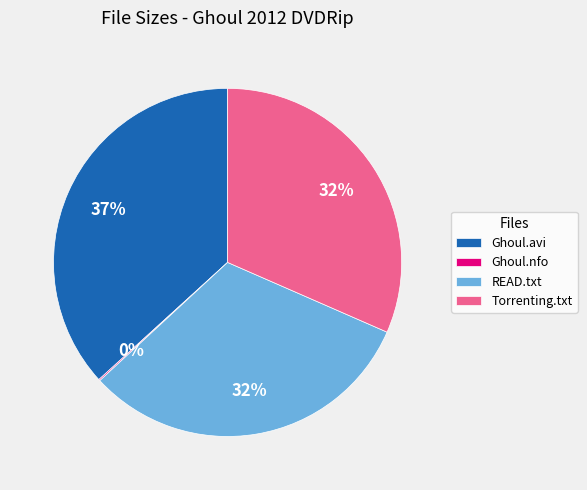

Is the sum of Ghoul.avi and Torrenting.txt greater than half?

Yes